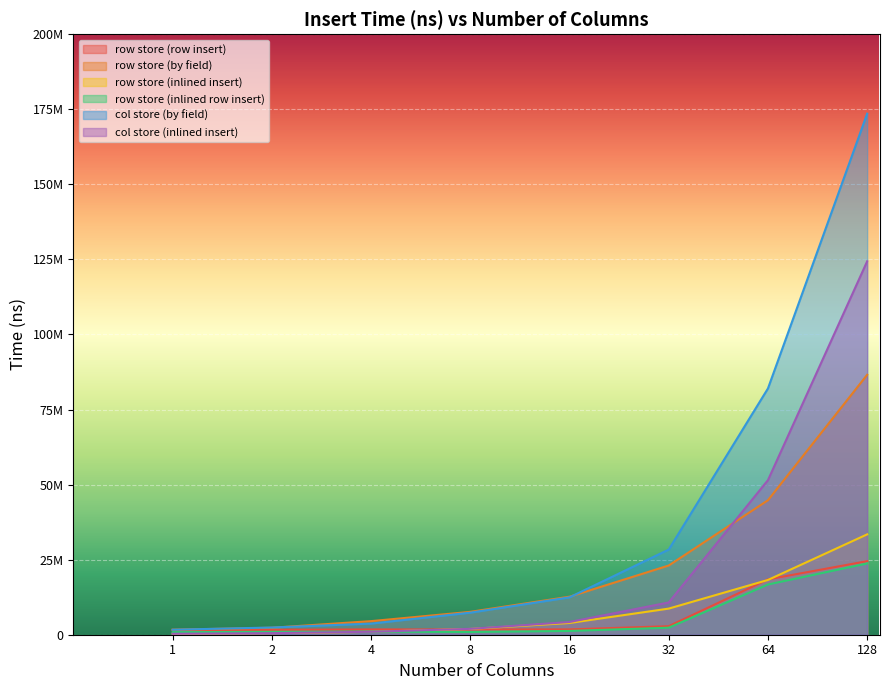

List the series in order of their peak value, lowest first.

row store (inlined row insert), row store (row insert), row store (inlined insert), row store (by field), col store (inlined insert), col store (by field)